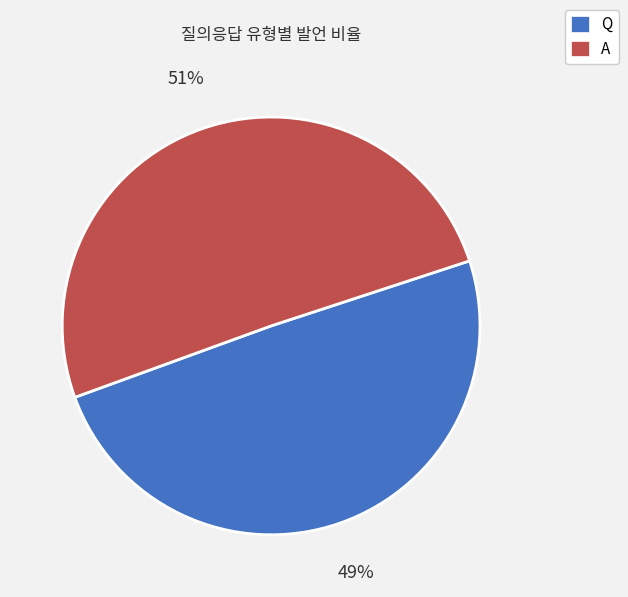

True or false: A accounts for 51% of the total.

True